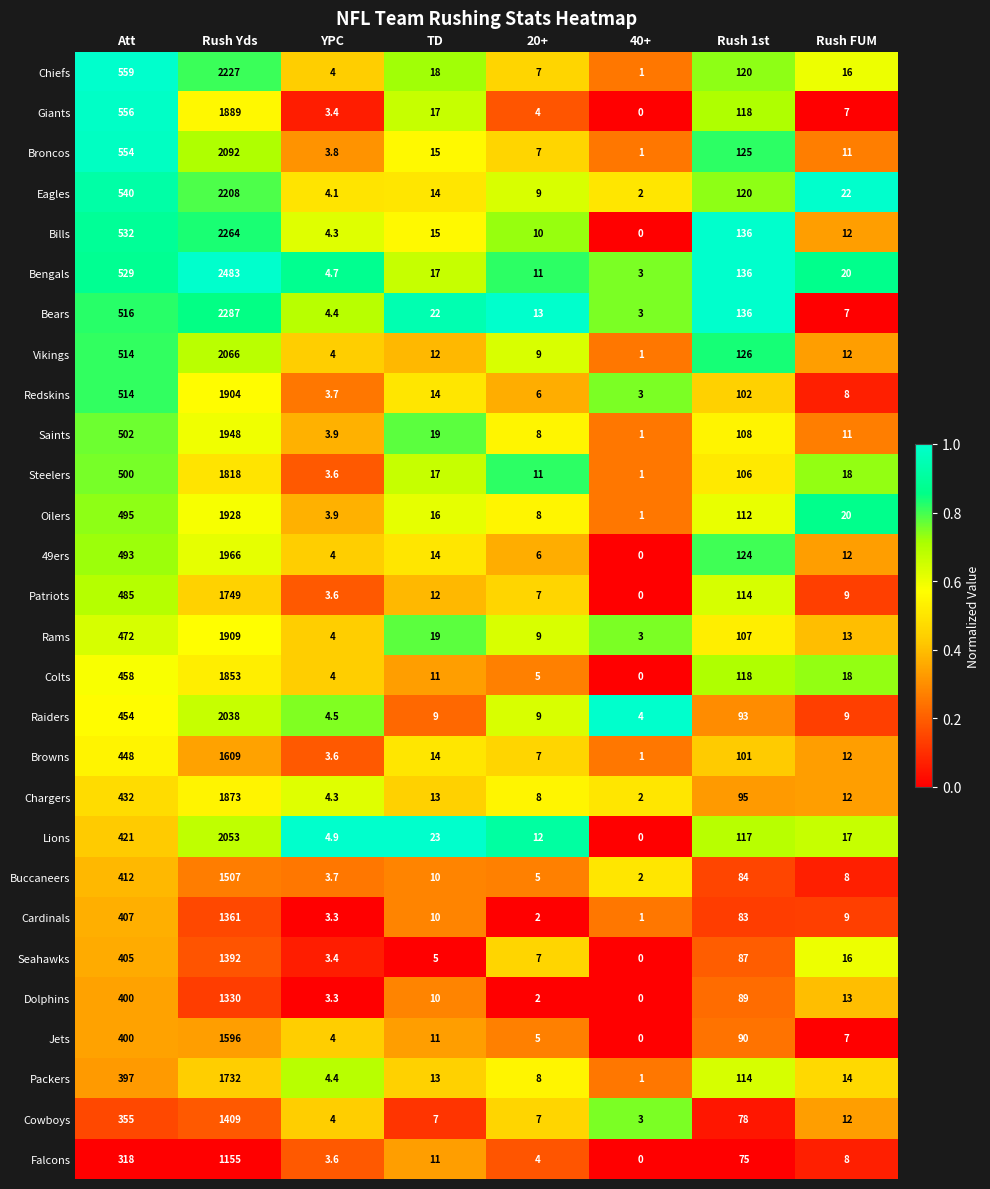

Rank the series by their maximum value, from highest to lowest.

Bengals, Bears, Bills, Chiefs, Eagles, Broncos, Vikings, Lions, Raiders, 49ers, Saints, Oilers, Rams, Redskins, Giants, Chargers, Colts, Steelers, Patriots, Packers, Browns, Jets, Buccaneers, Cowboys, Seahawks, Cardinals, Dolphins, Falcons